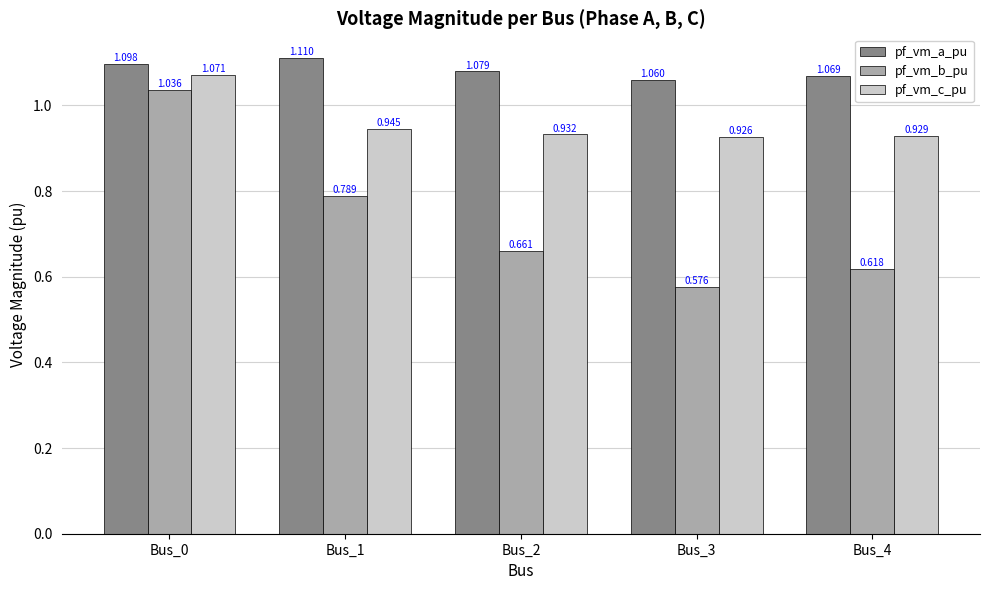

List the labels in order of pf_vm_c_pu value, smallest first.

Bus_3, Bus_4, Bus_2, Bus_1, Bus_0